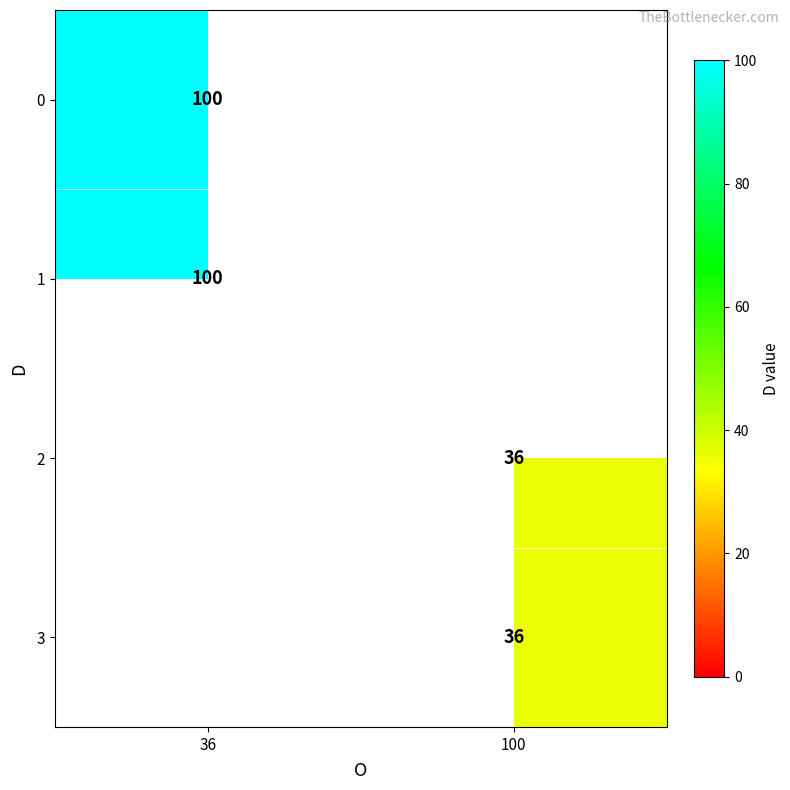

The 1 series shows 32 at 36. True or false?

False